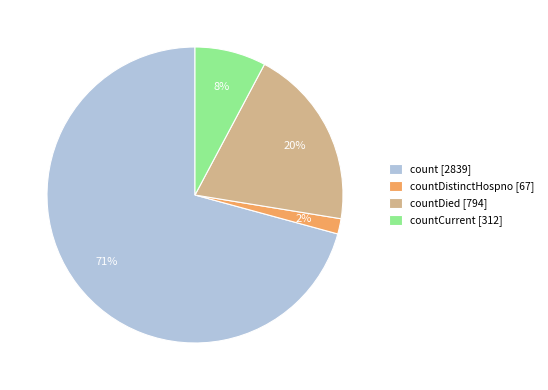

True or false: countDied [794] accounts for 31% of the total.

False